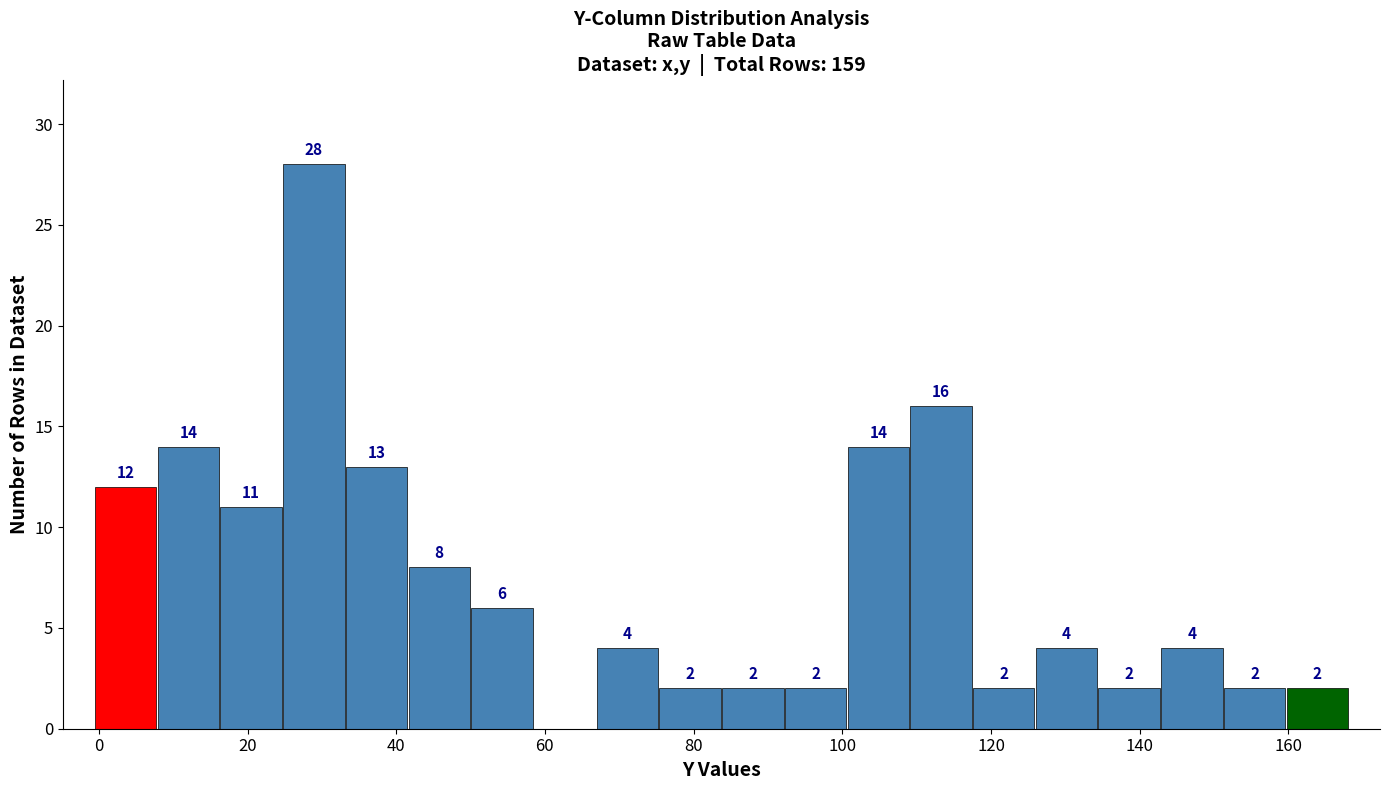

Over which range of the x-axis is the bar tallest?

24 to 34